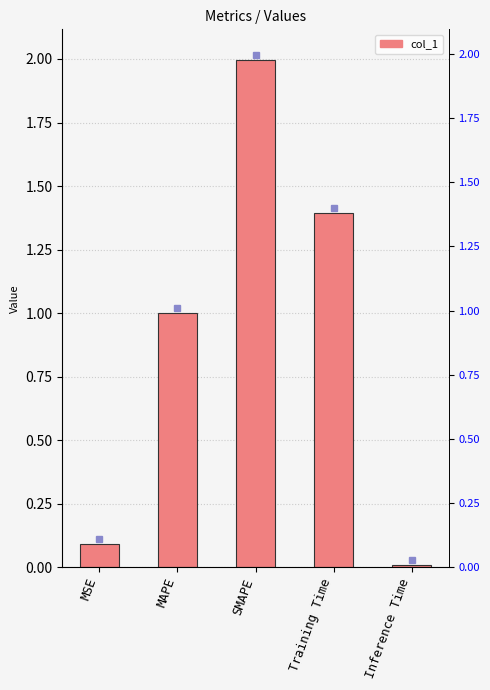

What is the label of the 4th bar from the left?

Training Time